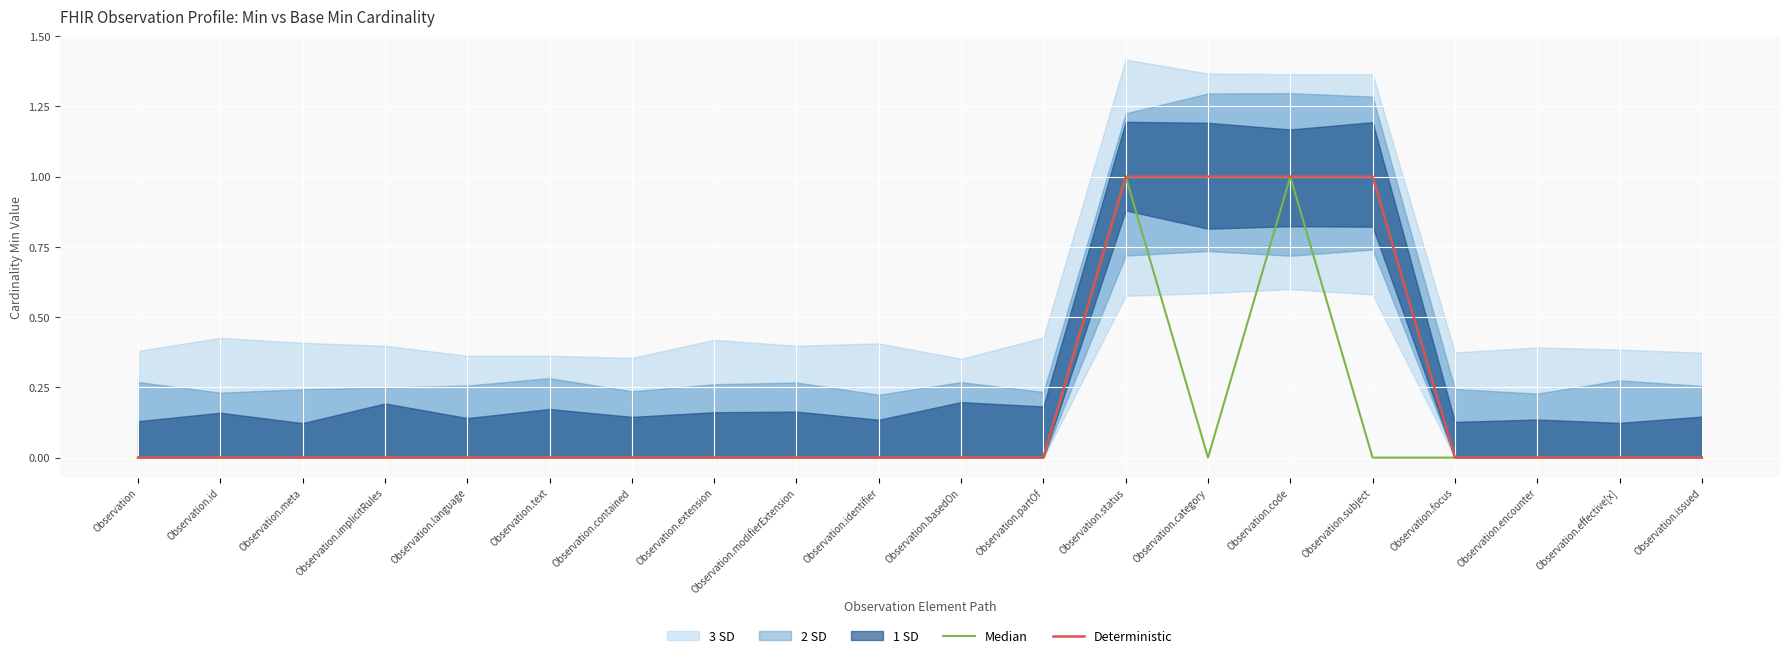

The value of Deterministic at Observation.basedOn is 0. True or false?

True